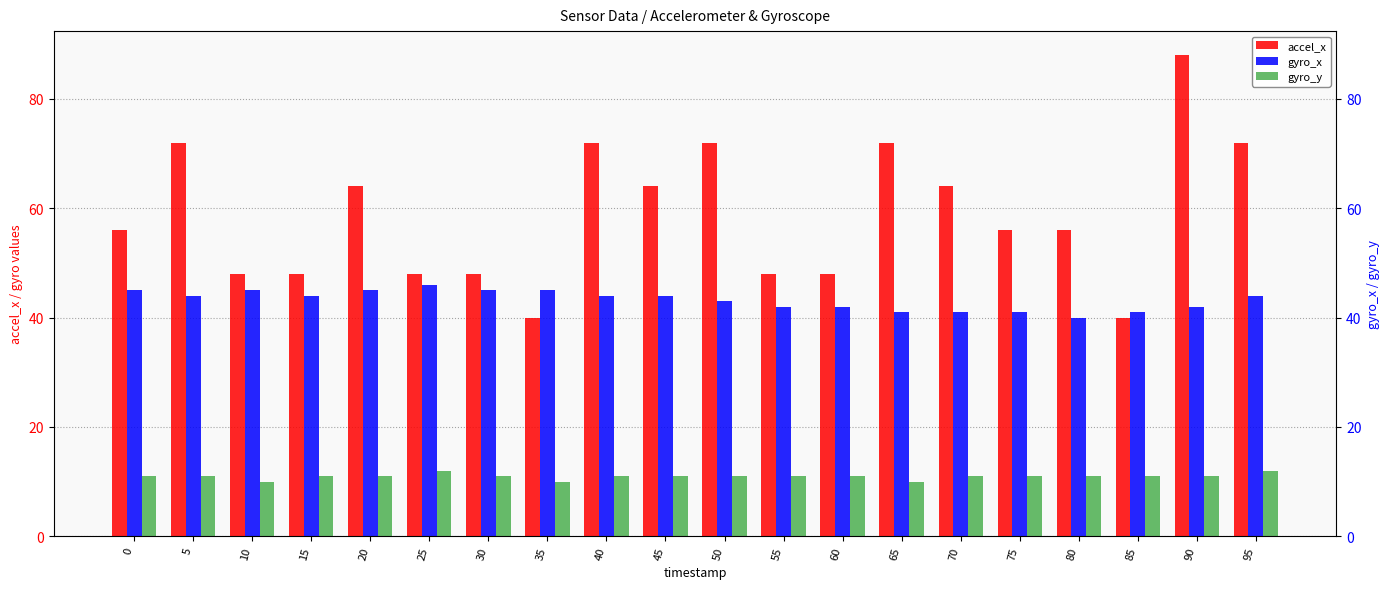

List the series in order of their overall mean, lowest first.

gyro_y, gyro_x, accel_x